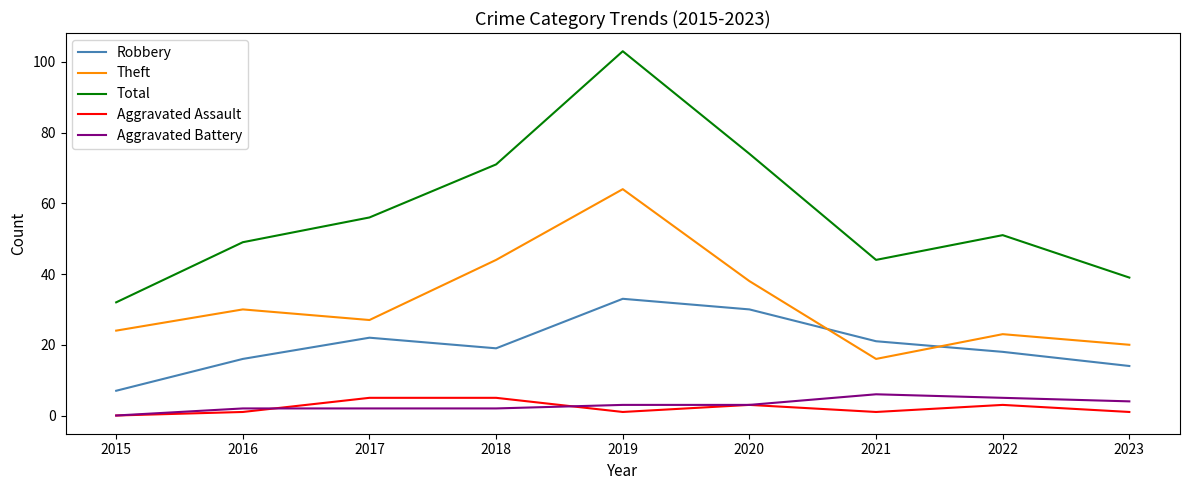

Which series ends up on top after the final intersection of Aggravated Assault and Aggravated Battery?

Aggravated Battery